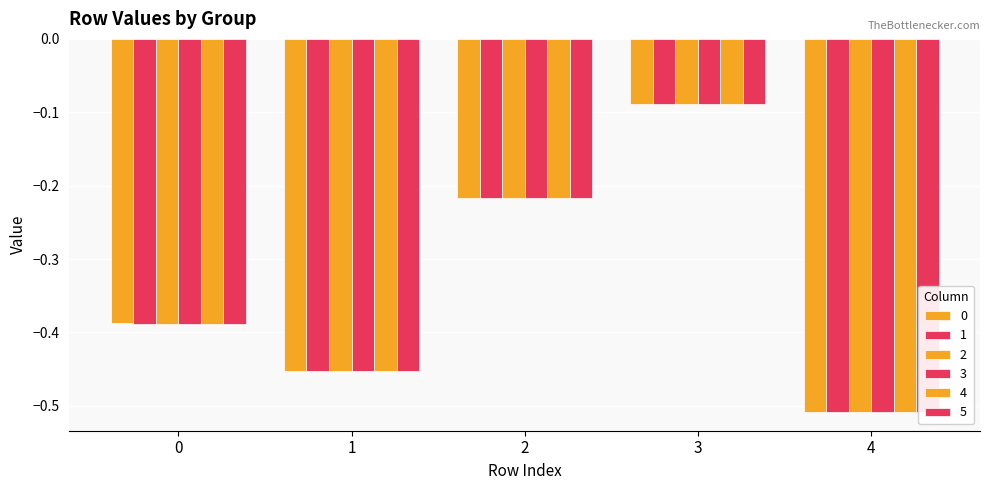

What value does the 4 series have at 0?

-0.4